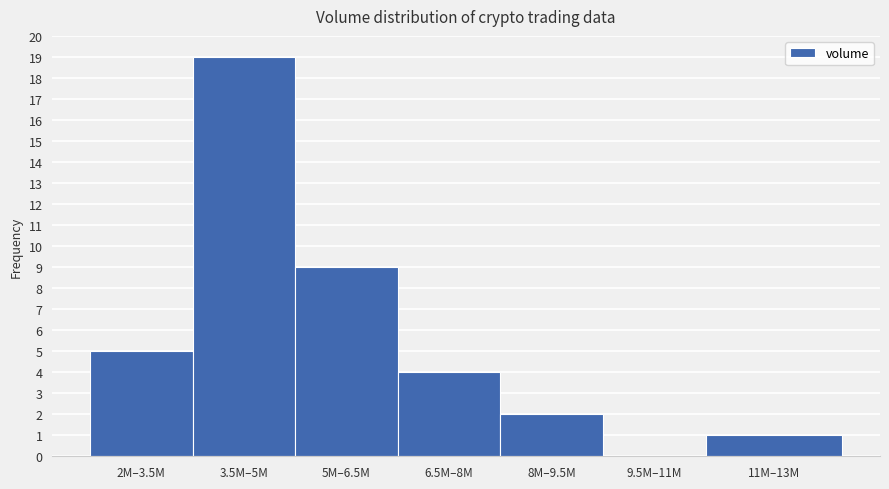

Reading left to right, transcribe all the data shown in this chart.

2M–3.5M=5	3.5M–5M=19	5M–6.5M=9	6.5M–8M=4	8M–9.5M=2	9.5M–11M=0	11M–13M=1